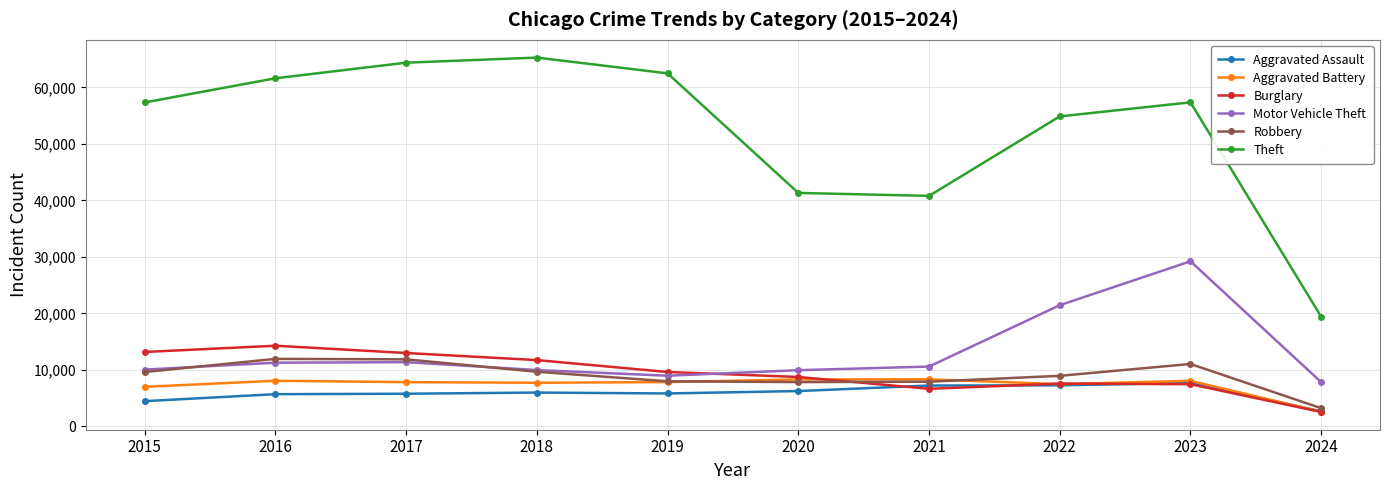

At which category is the sum across all series the highest?

2023